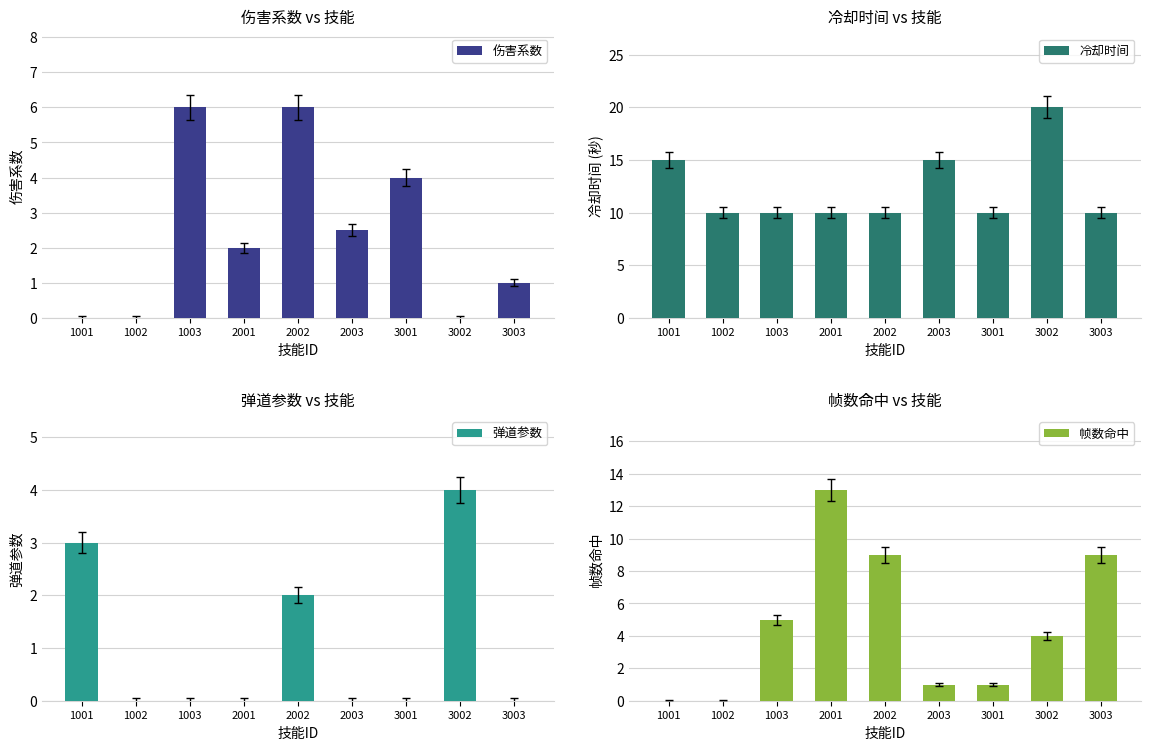

What is the total value across all series at 2003?

18.5